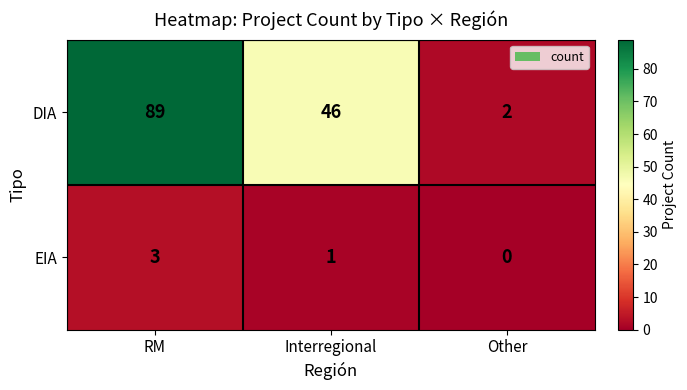

How many data points does each series have?

3